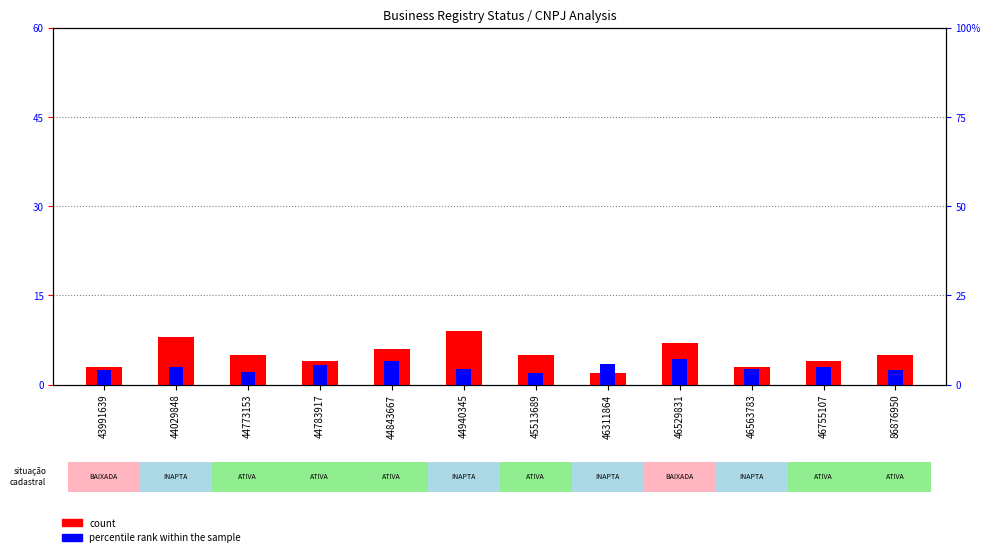

What are all the series names shown in the legend?

count, percentile rank within the sample